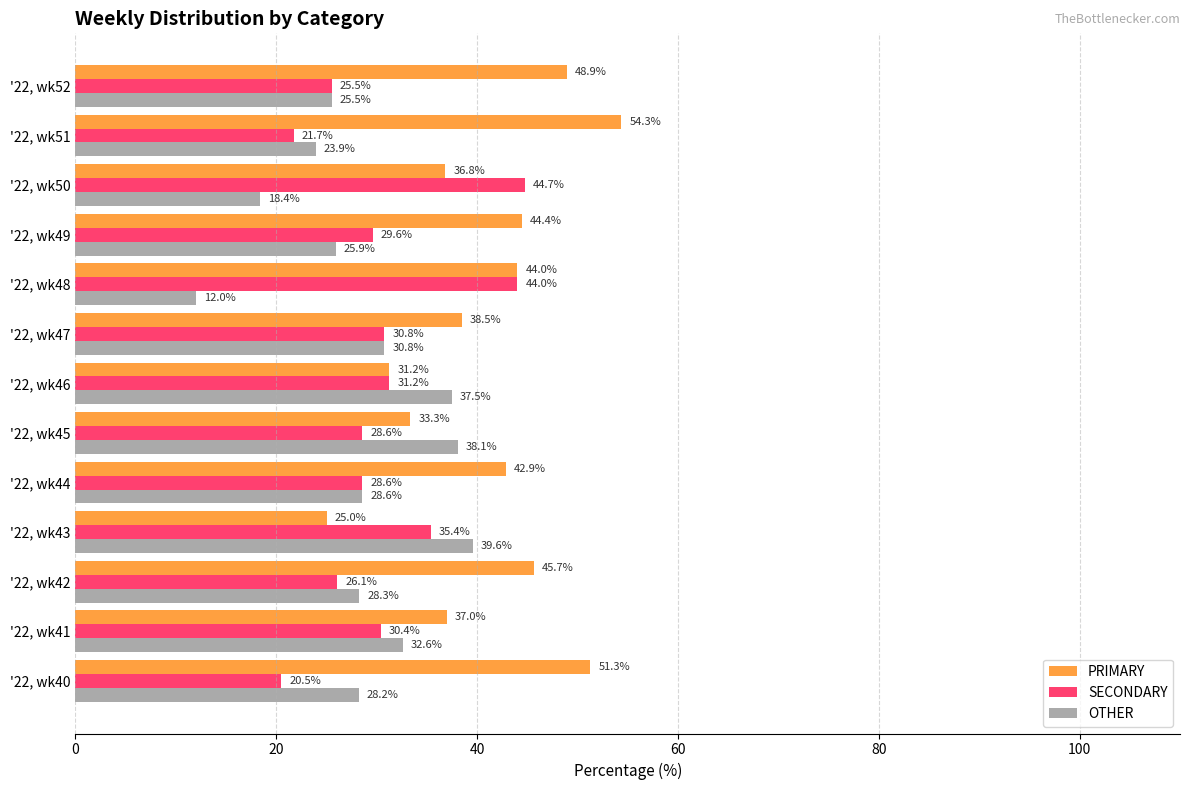

Which label corresponds to the smallest value in the chart?

'22, wk48